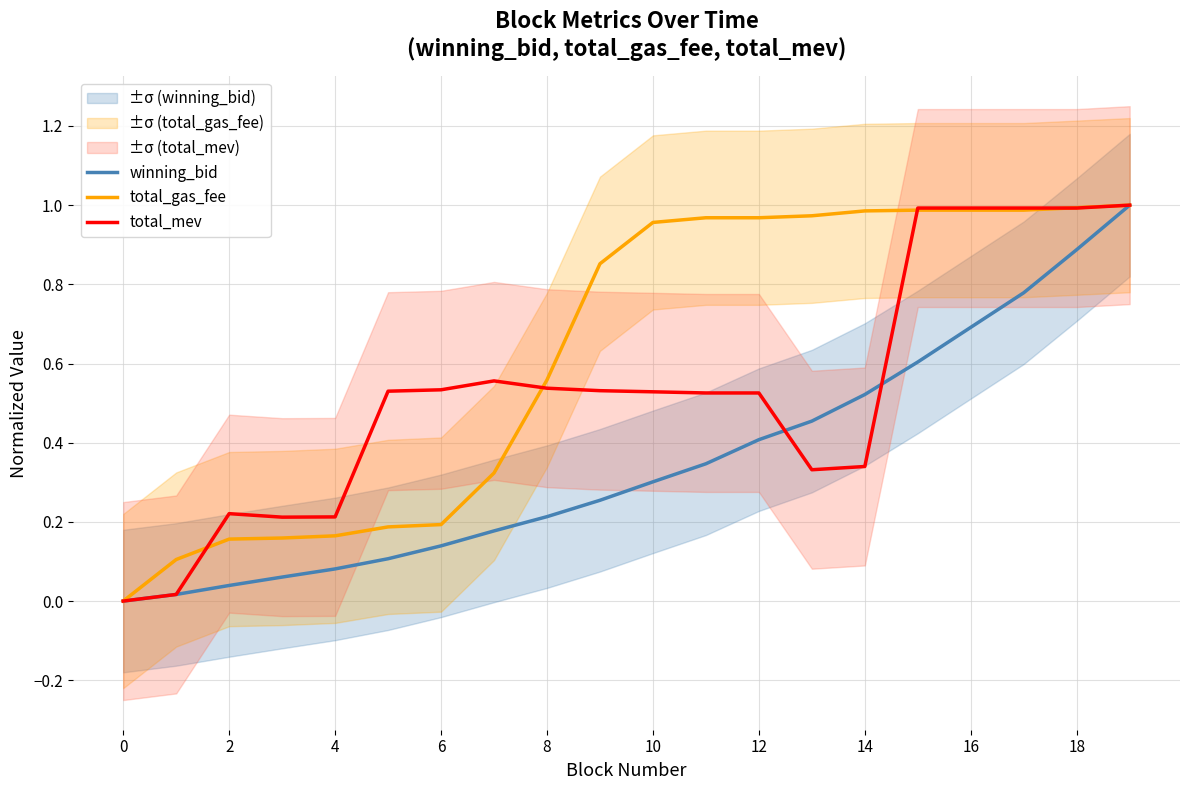

True or false: total_gas_fee has more than 1 points higher than both neighbors.

False